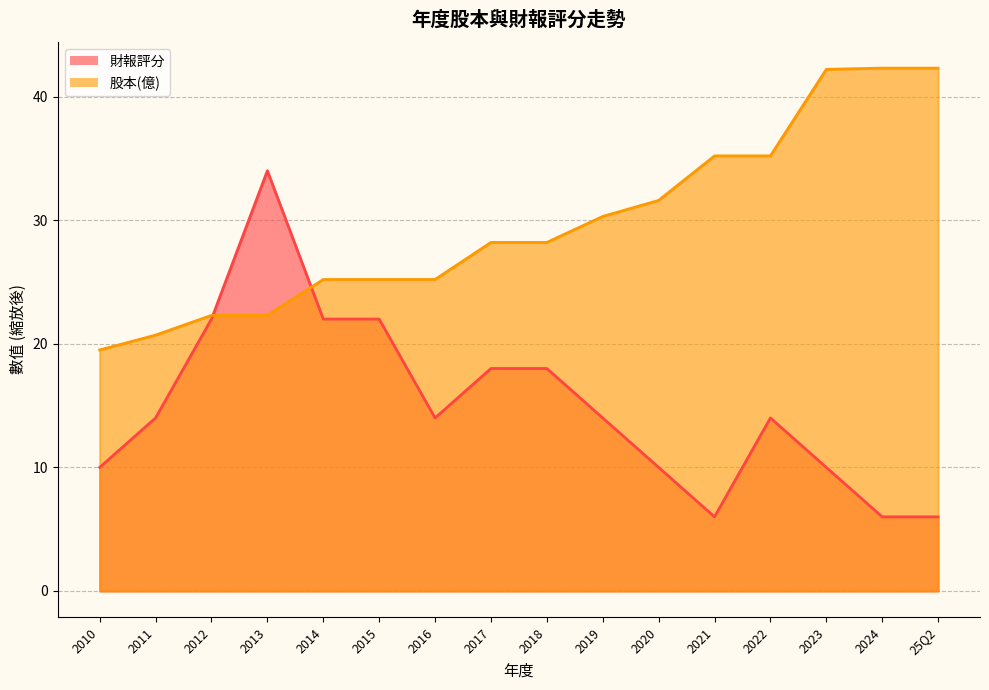

At which label does 財報評分 reach its peak?

2013